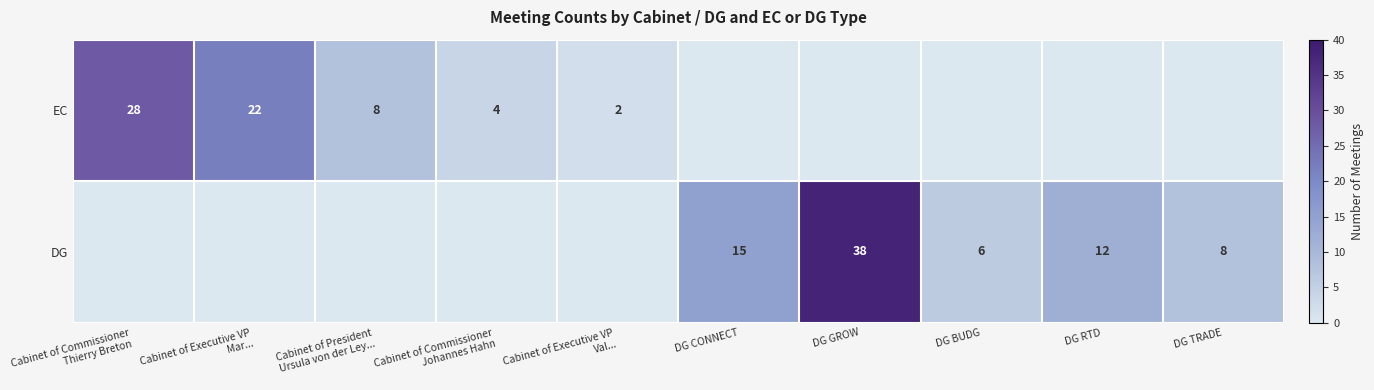

What is the total value across all series at Cabinet of Executive VP
Mar...?

22